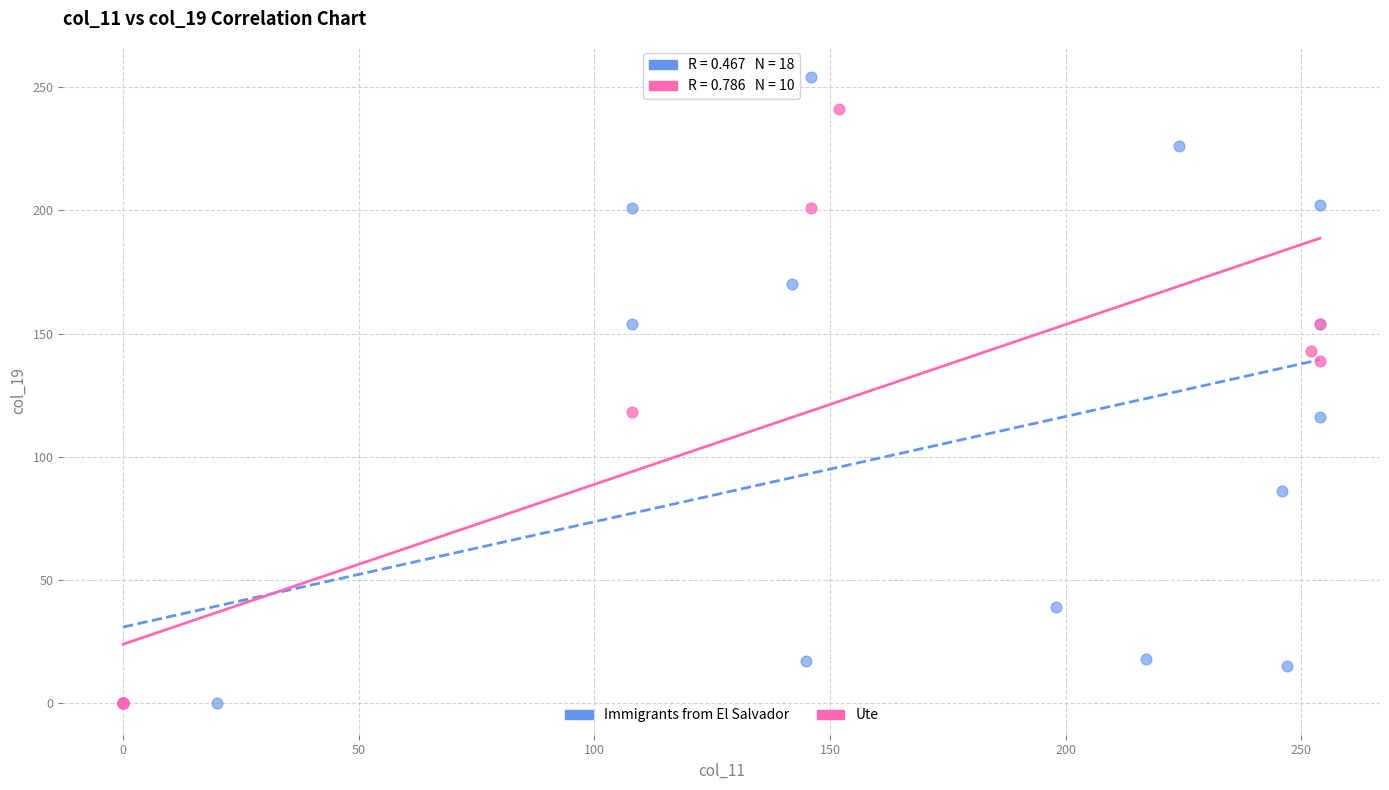

Which series contains the highest Y value?

Immigrants from El Salvador